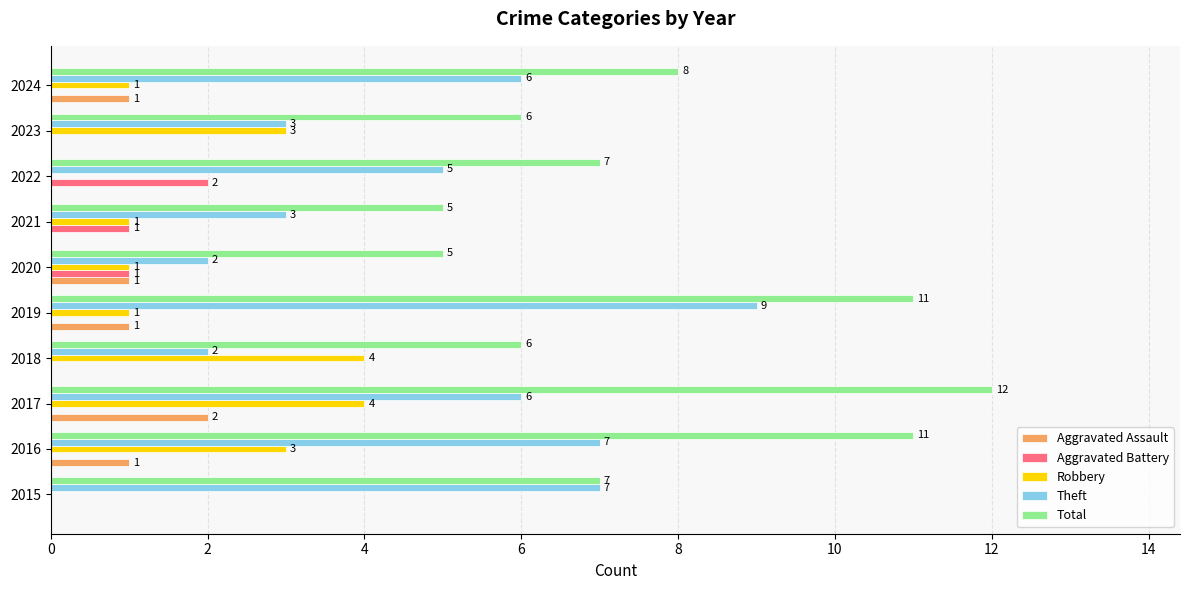

At which label is Theft closest to 5?

2022